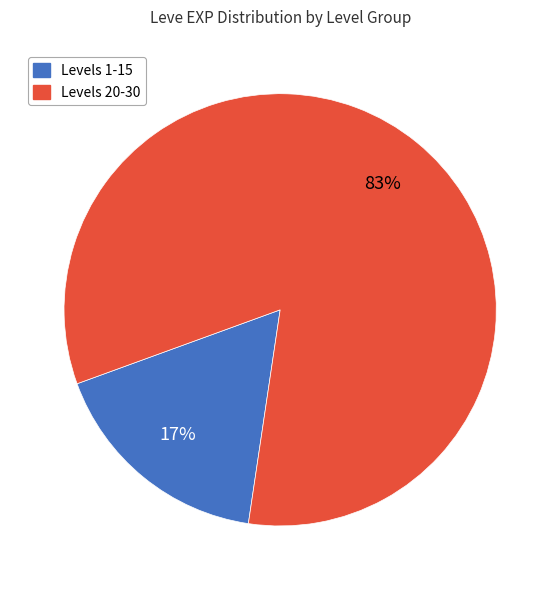

How many slices are in this pie chart?

2